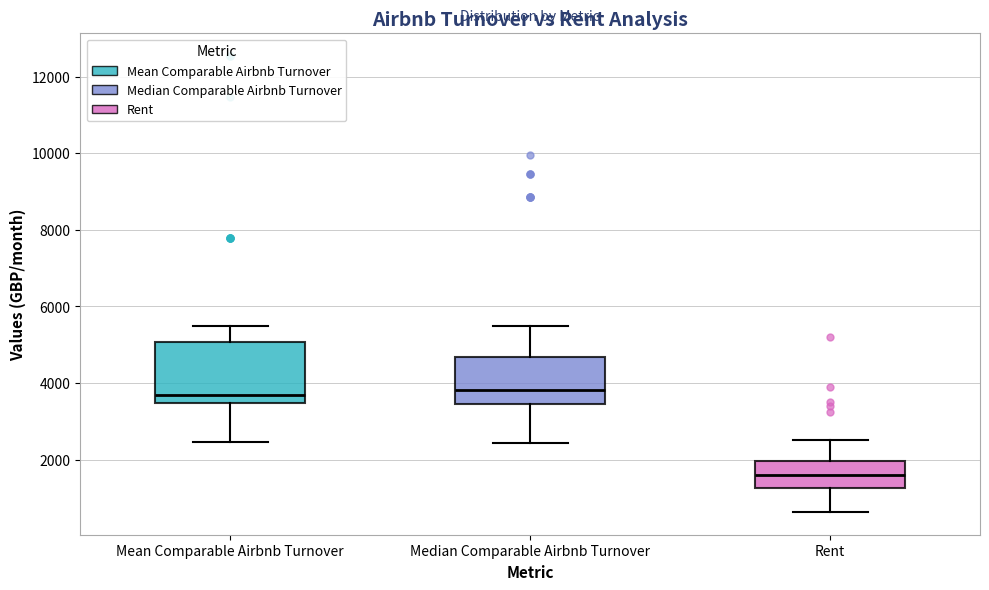

Which box is the tallest, from its lower edge to its upper edge?

Mean Comparable Airbnb Turnover